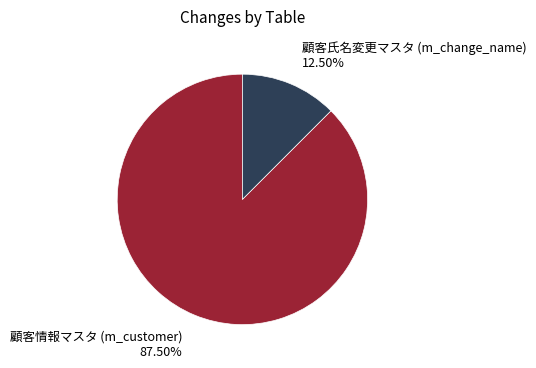

Does any single category account for the majority?

Yes